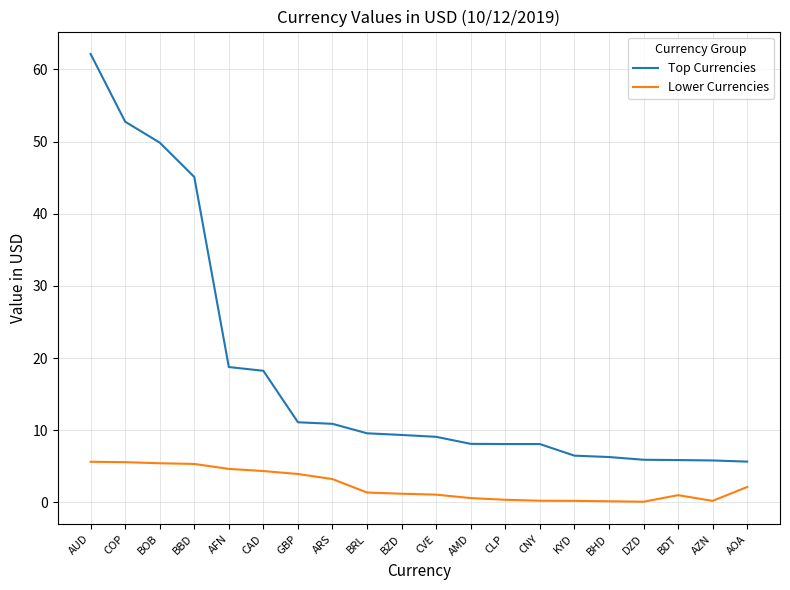

Where is Top Currencies nearest to the value 33?

BBD